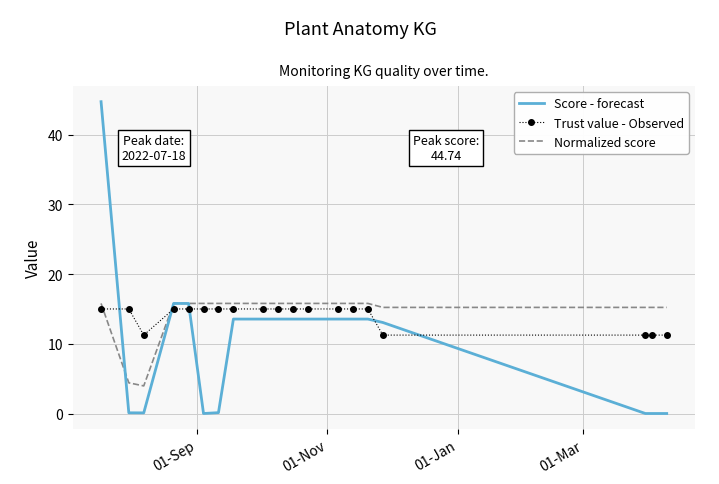

How many intersections are there between Trust value - Observed and Normalized score?

2